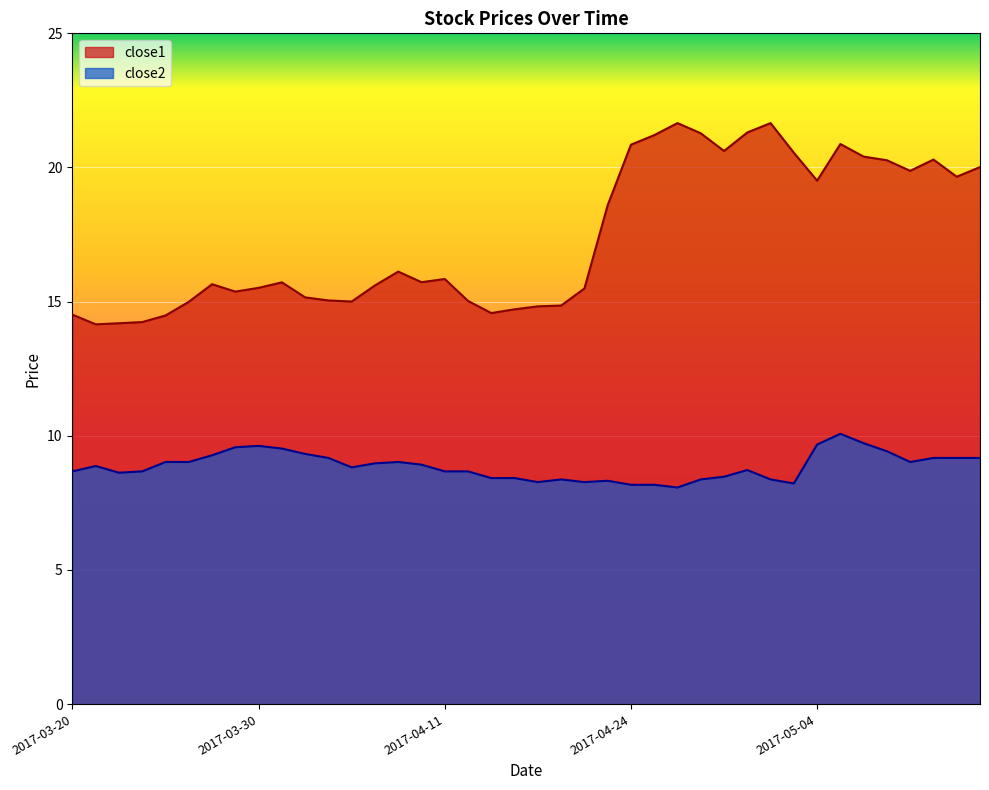

At how many categories does at least one series exceed 14?

40